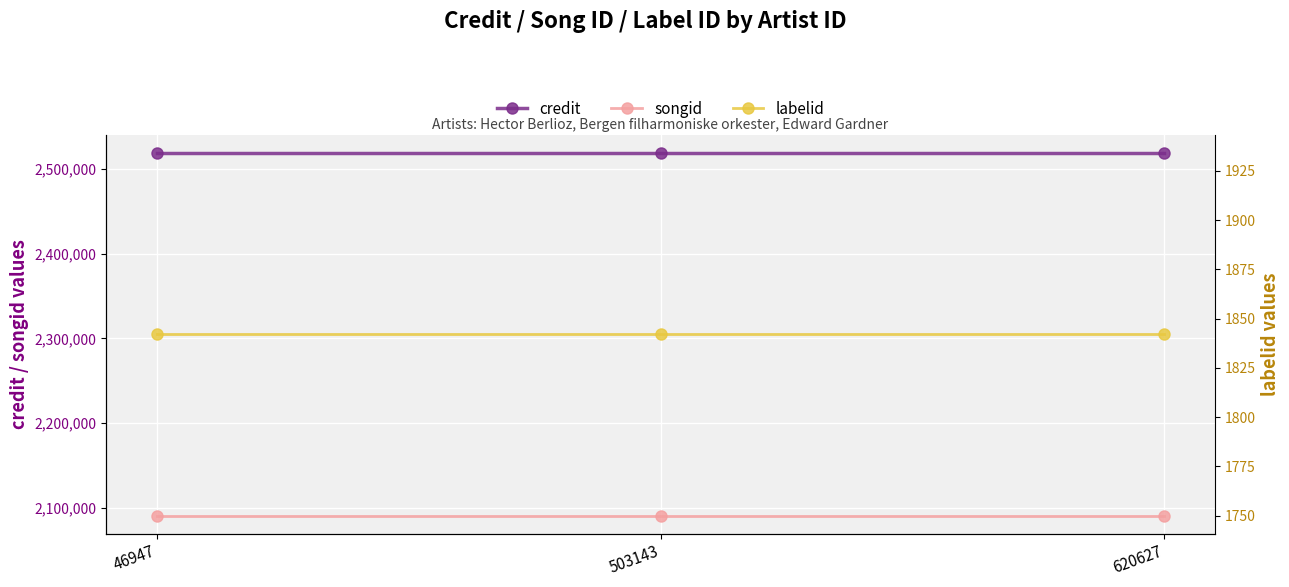

Count the number of categories in the chart.

3